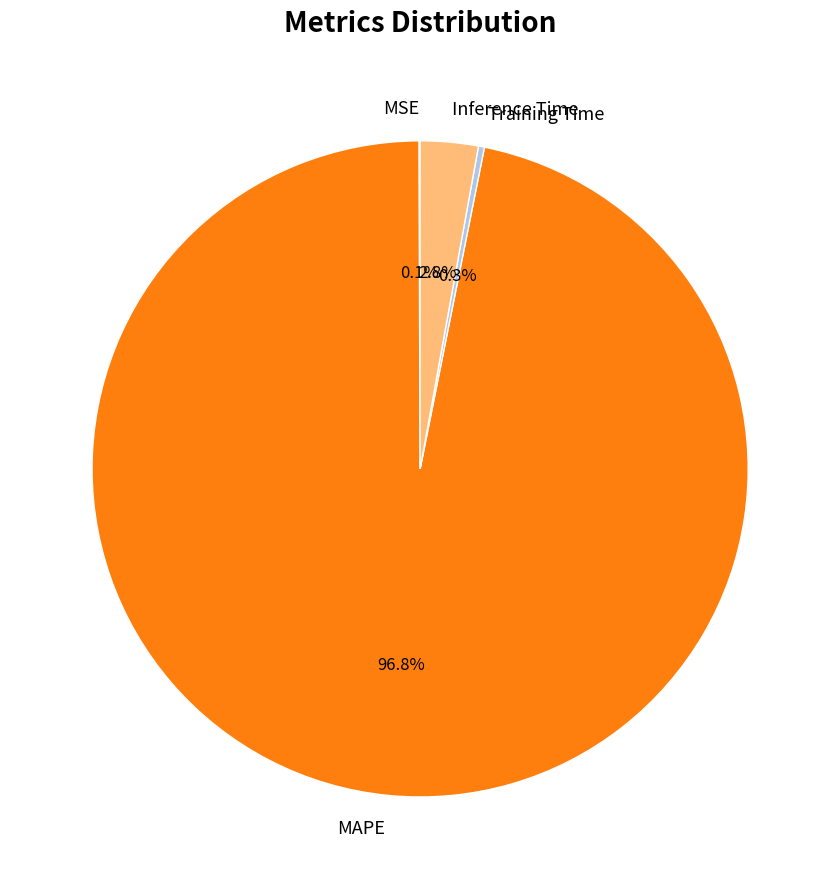

What percentage do Inference Time and MAPE together represent?

99.6%